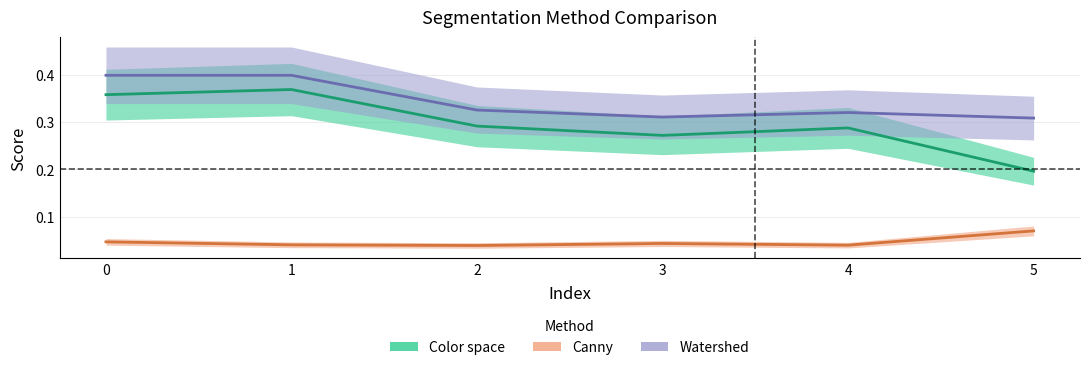

How many categories are shown in the chart?

6